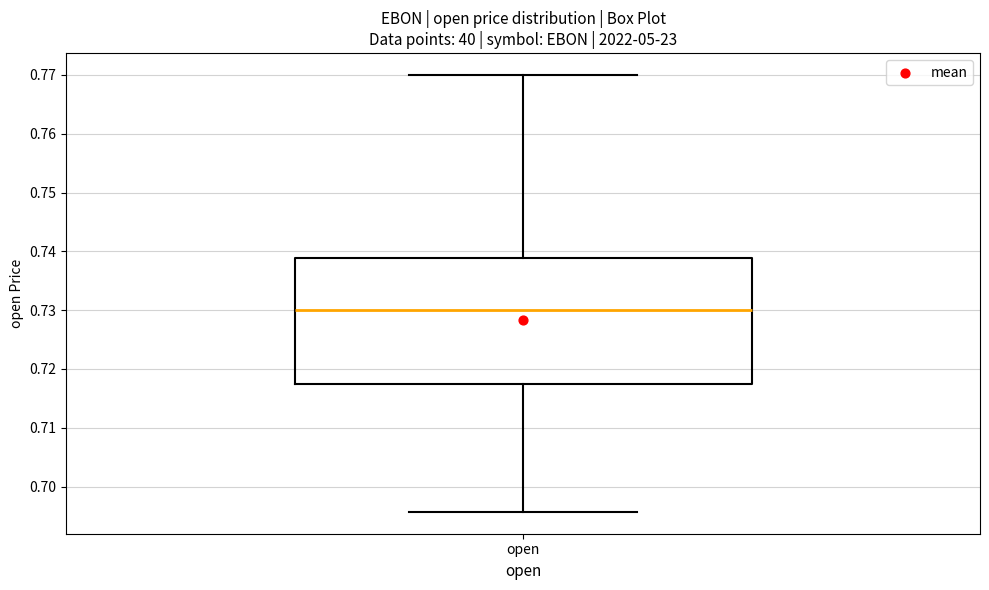

Transcribe this box plot: give where the median line is, the range the box spans, and where the two whiskers end, as read against the y-axis. The values are not printed on the chart, so give them approximately, as read against the axis.

median 0.730, box 0.718 to 0.739, whiskers 0.696 to 0.770